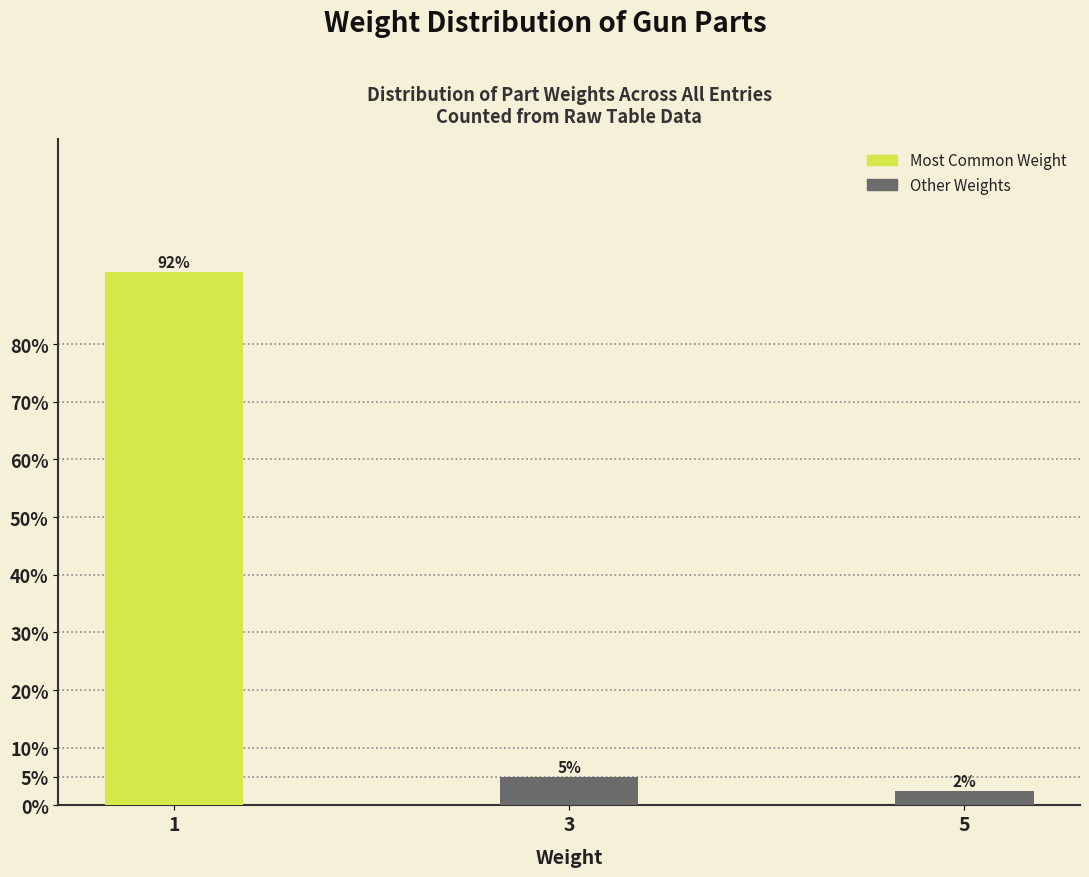

Does the chart contain any negative values?

No